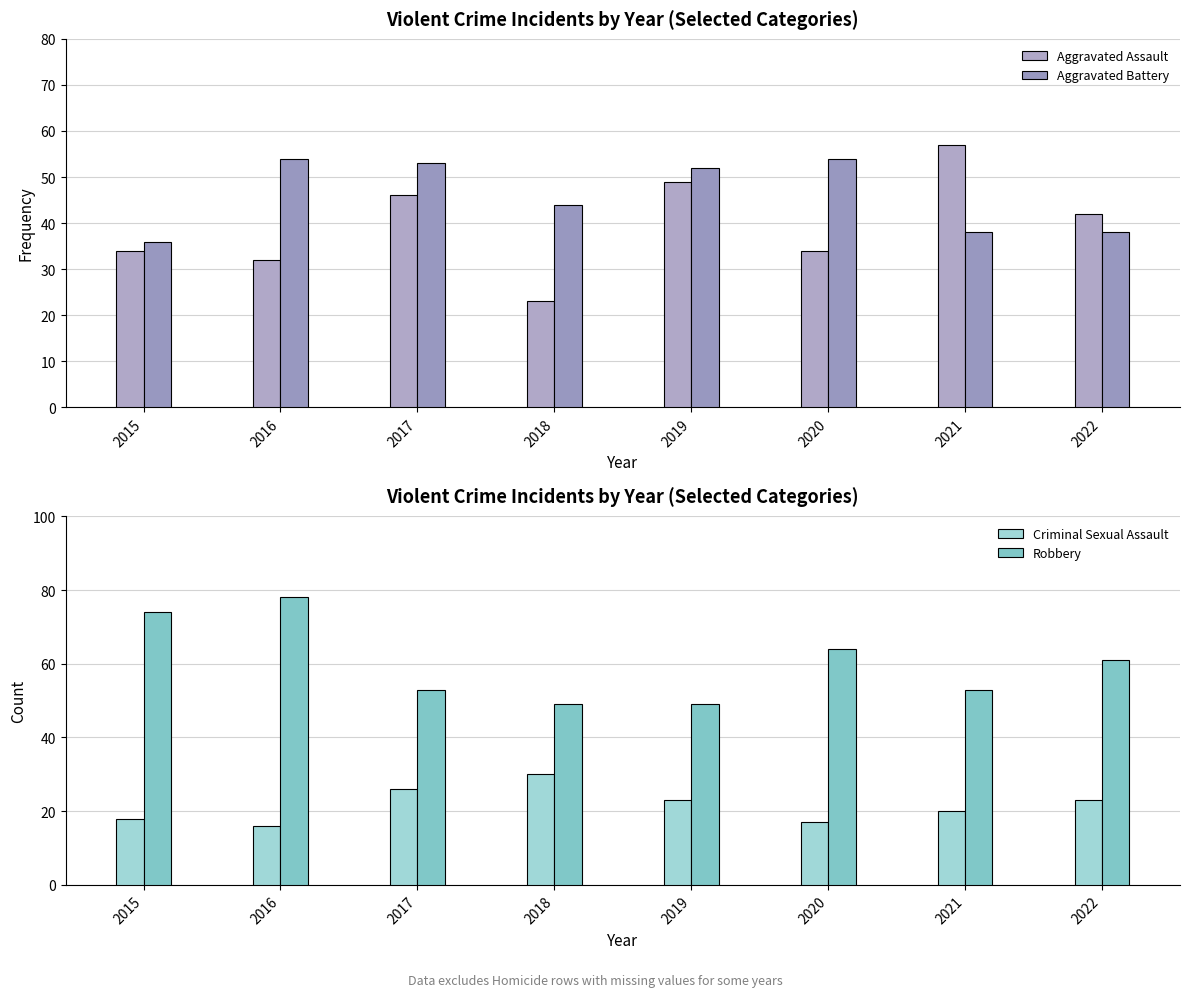

At which category is the sum across all series the highest?

2016